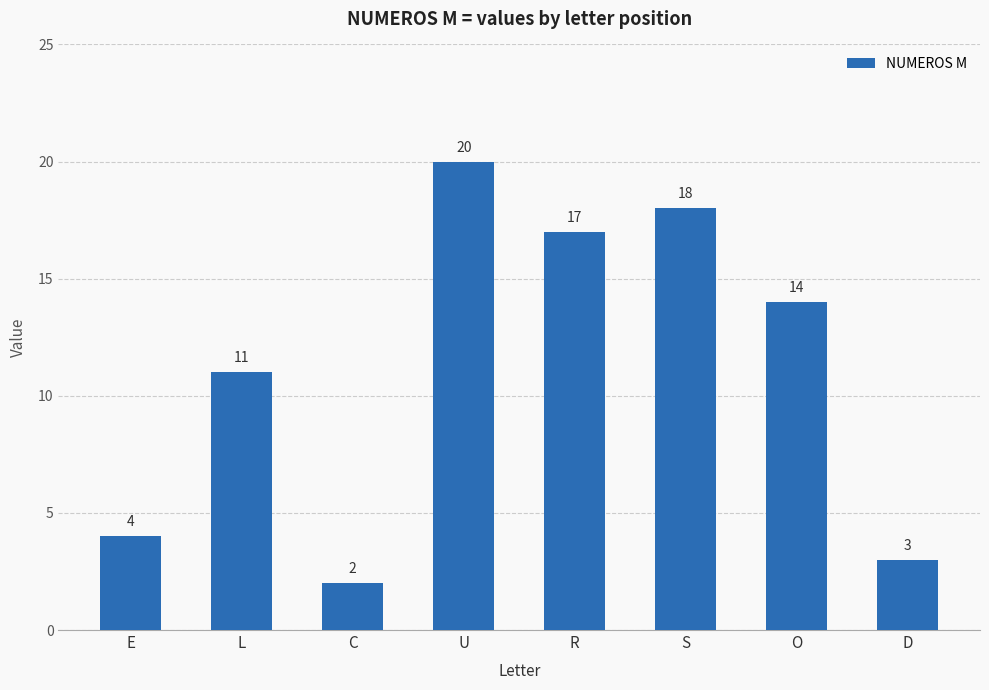

What is the label of the 7th bar from the right?

L